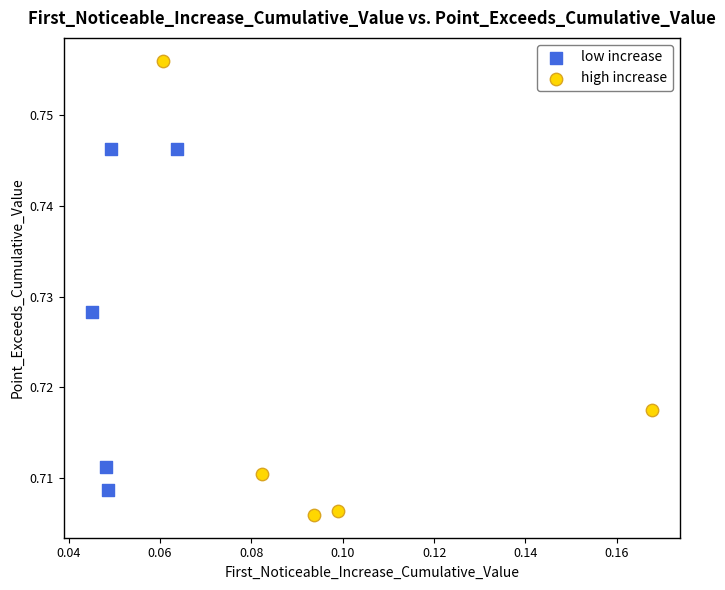

What are all the series names shown in the legend?

low increase, high increase